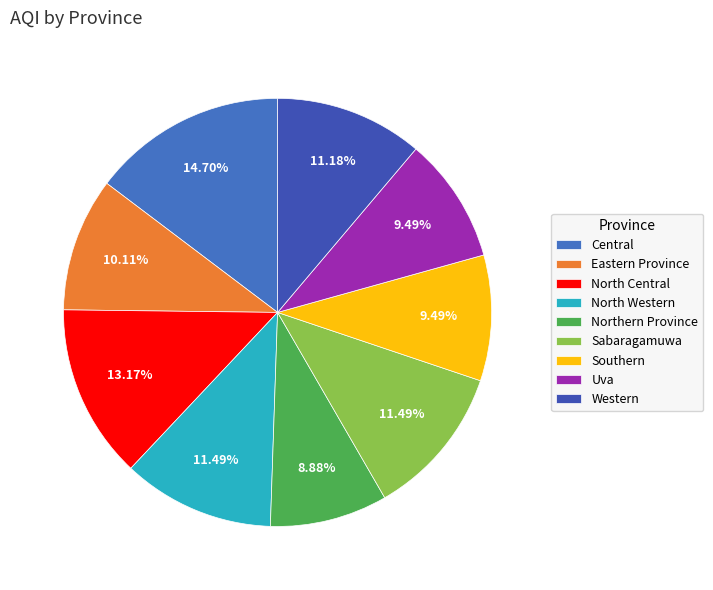

To the nearest percent, what percentage of the pie is Central?

15%